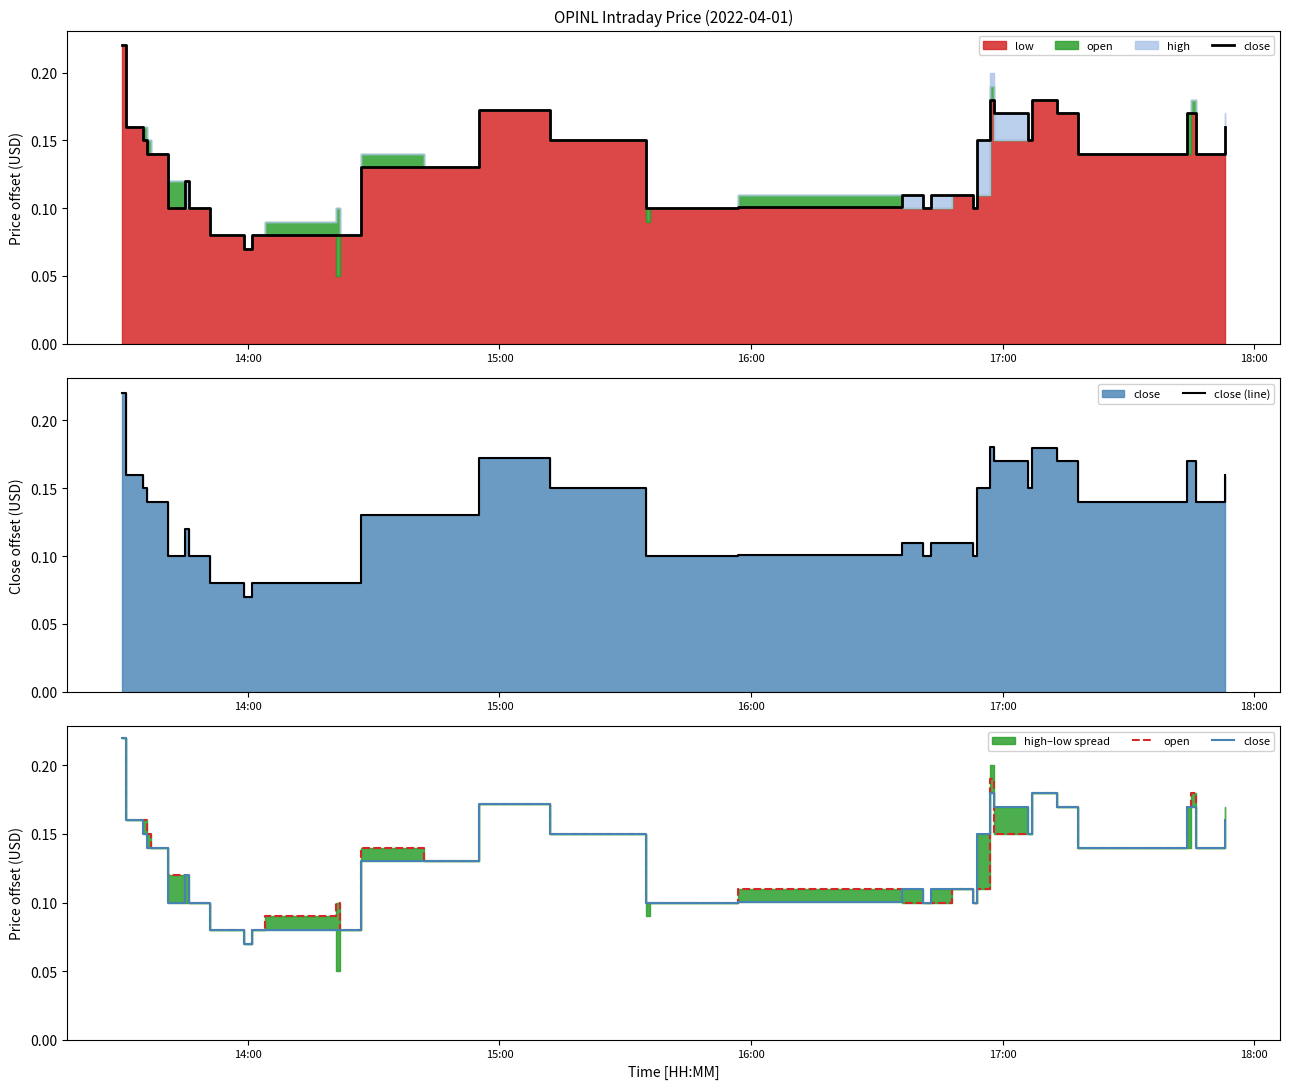

The close (line) series shows 0.0 at 13. True or false?

False